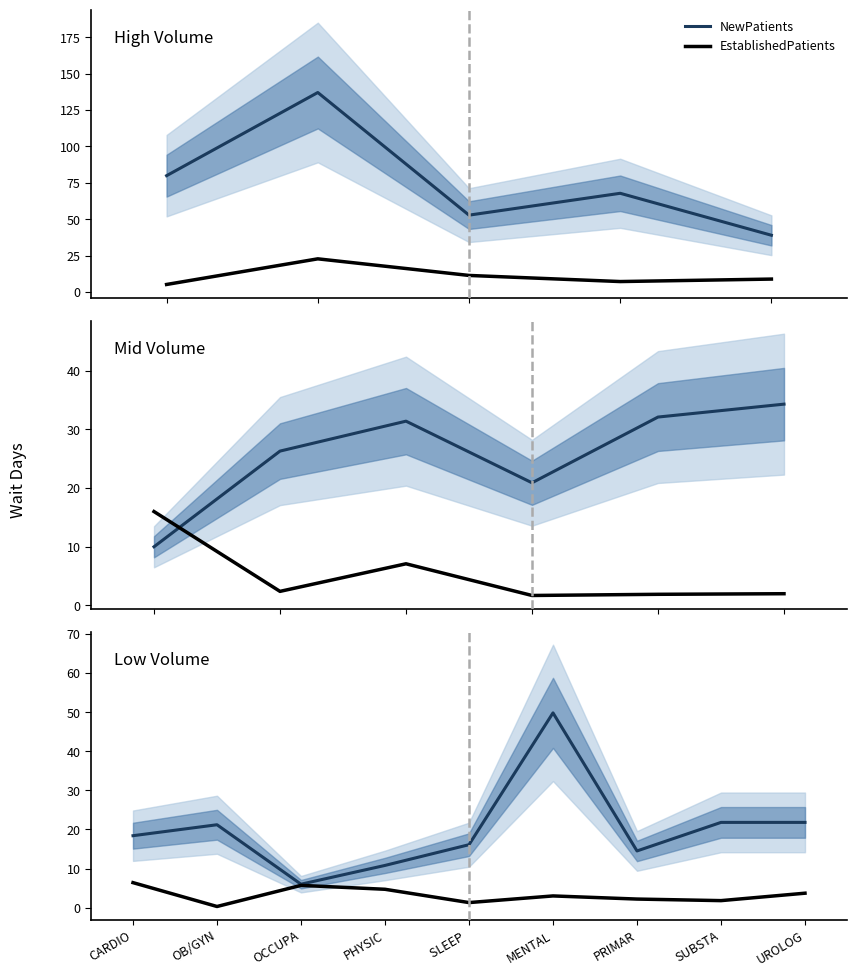

How many values in the NewPatients series exceed 18?

5